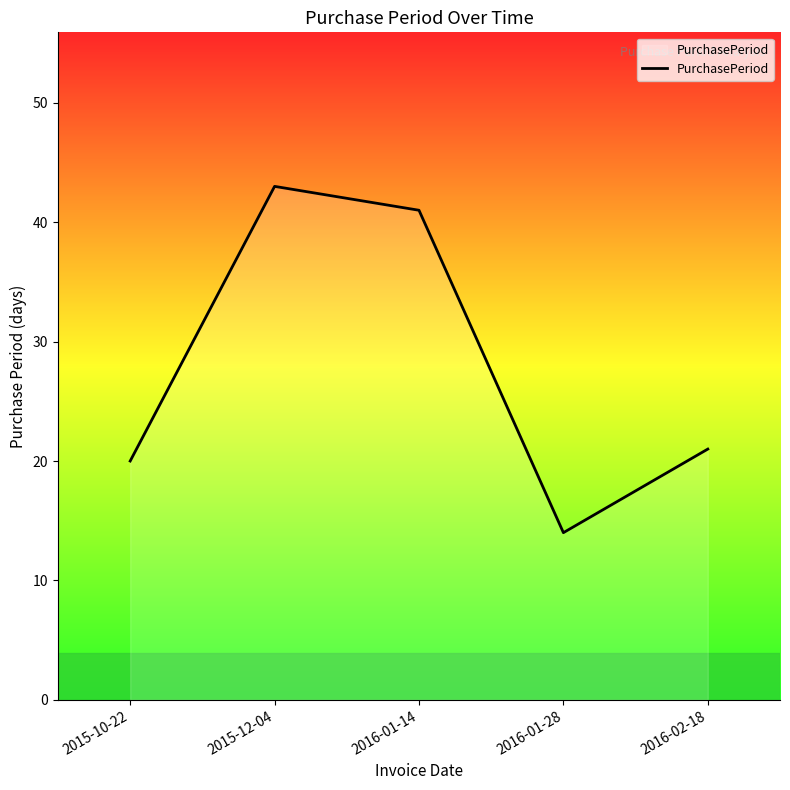

The value at 2016-01-14 is 41. True or false?

True